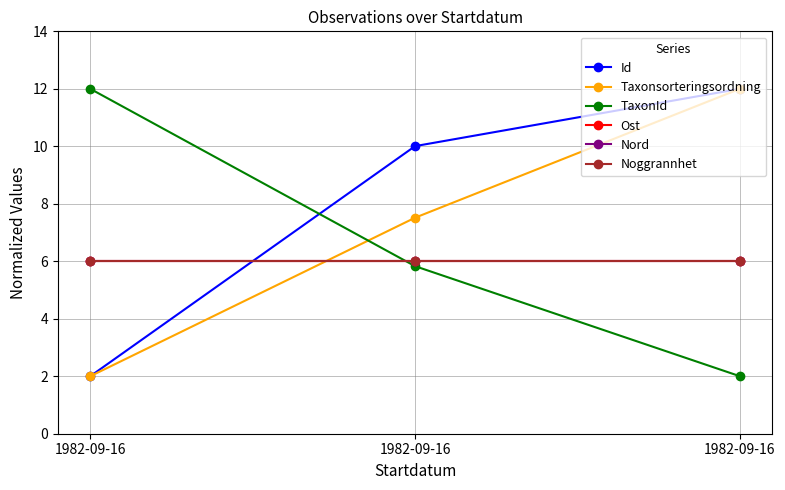

Is this an area chart (filled region under the line)?

No